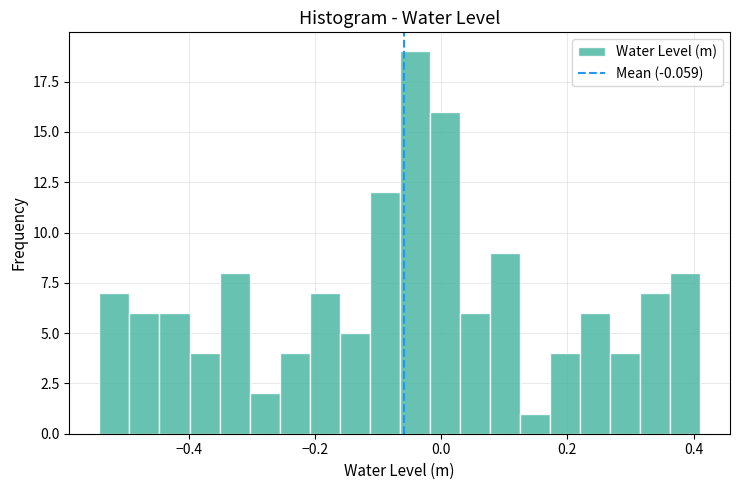

Read against the x-axis, roughly where is the centre of the tallest bar?

-0.04